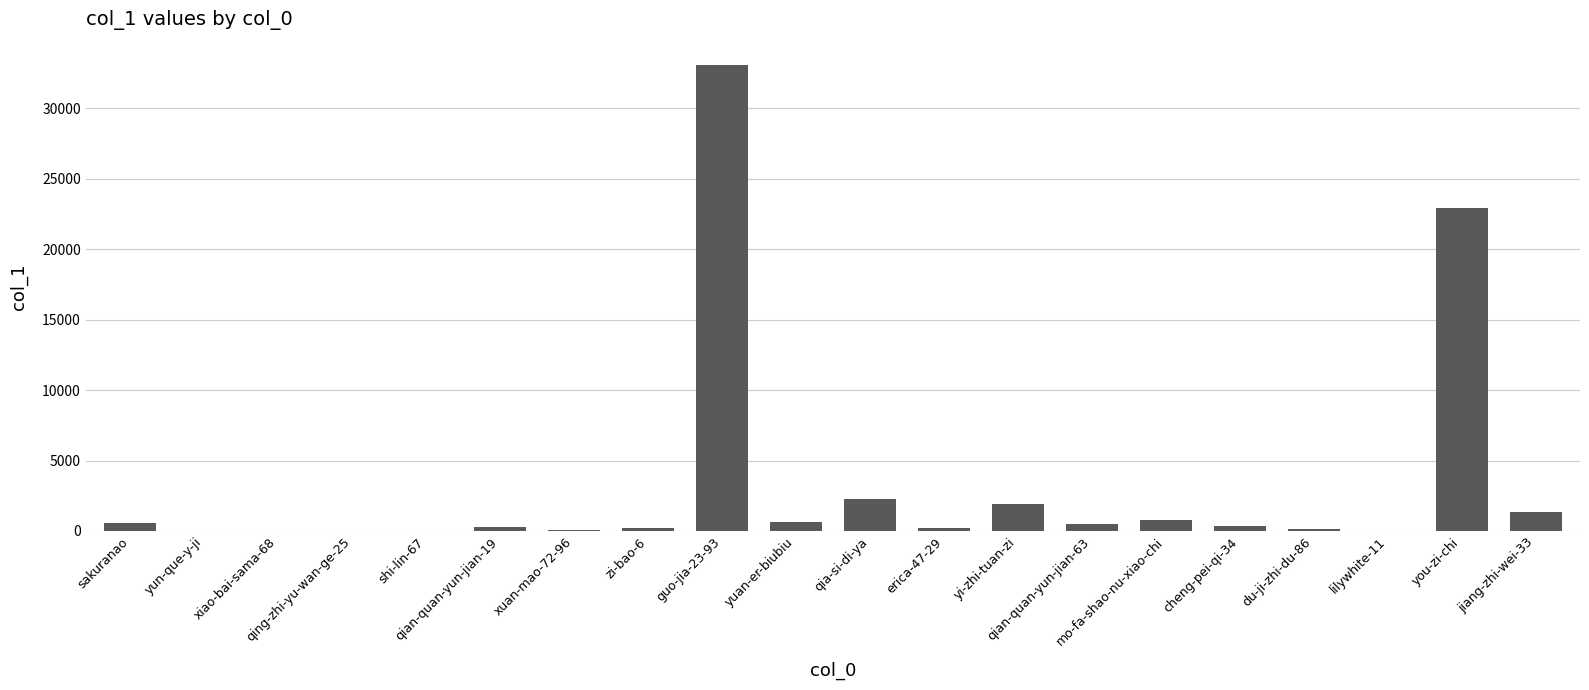

What is the greatest value displayed?

33069